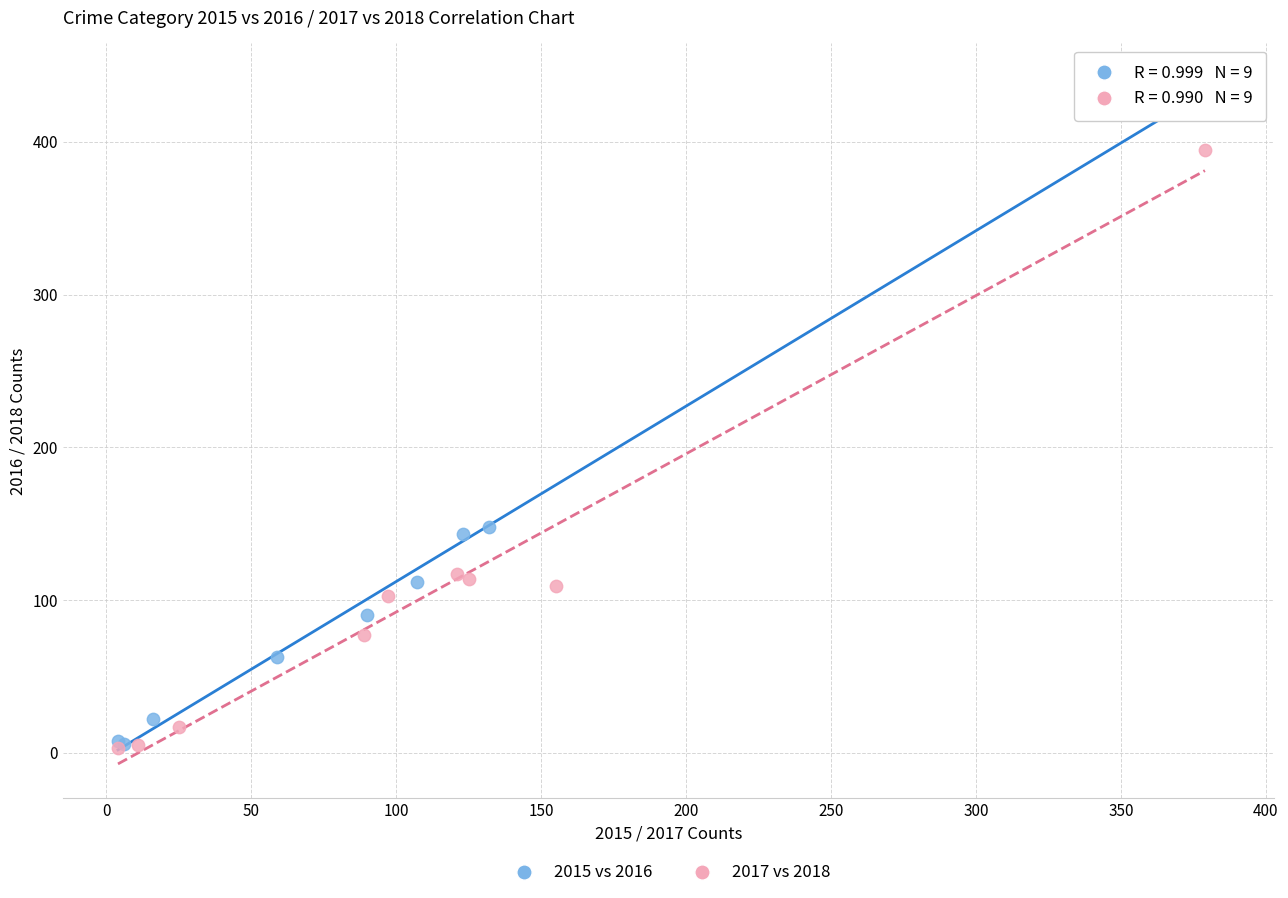

Which series contains the highest Y value?

2015 vs 2016